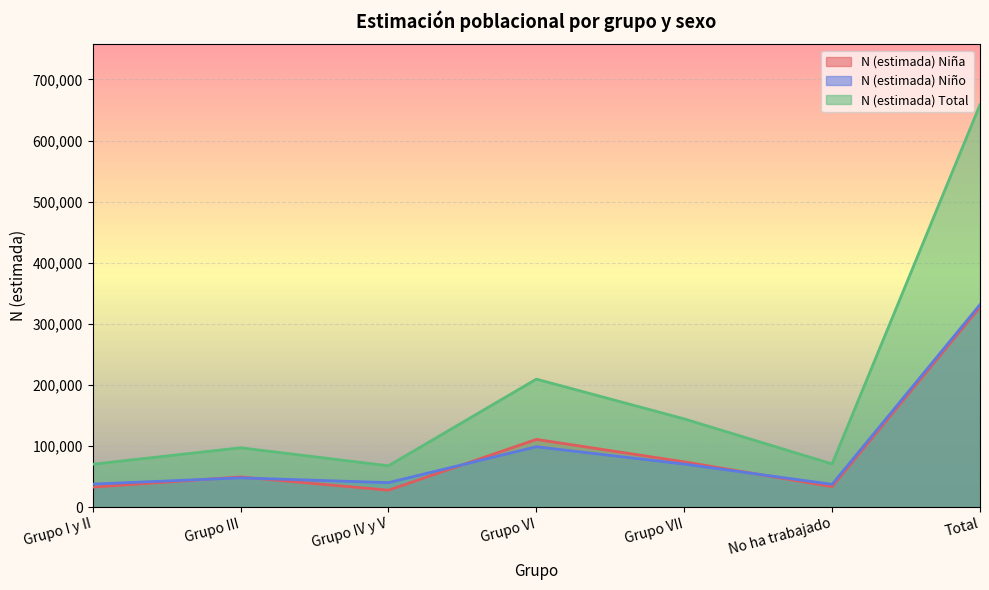

At which category is the sum across all series the highest?

Total